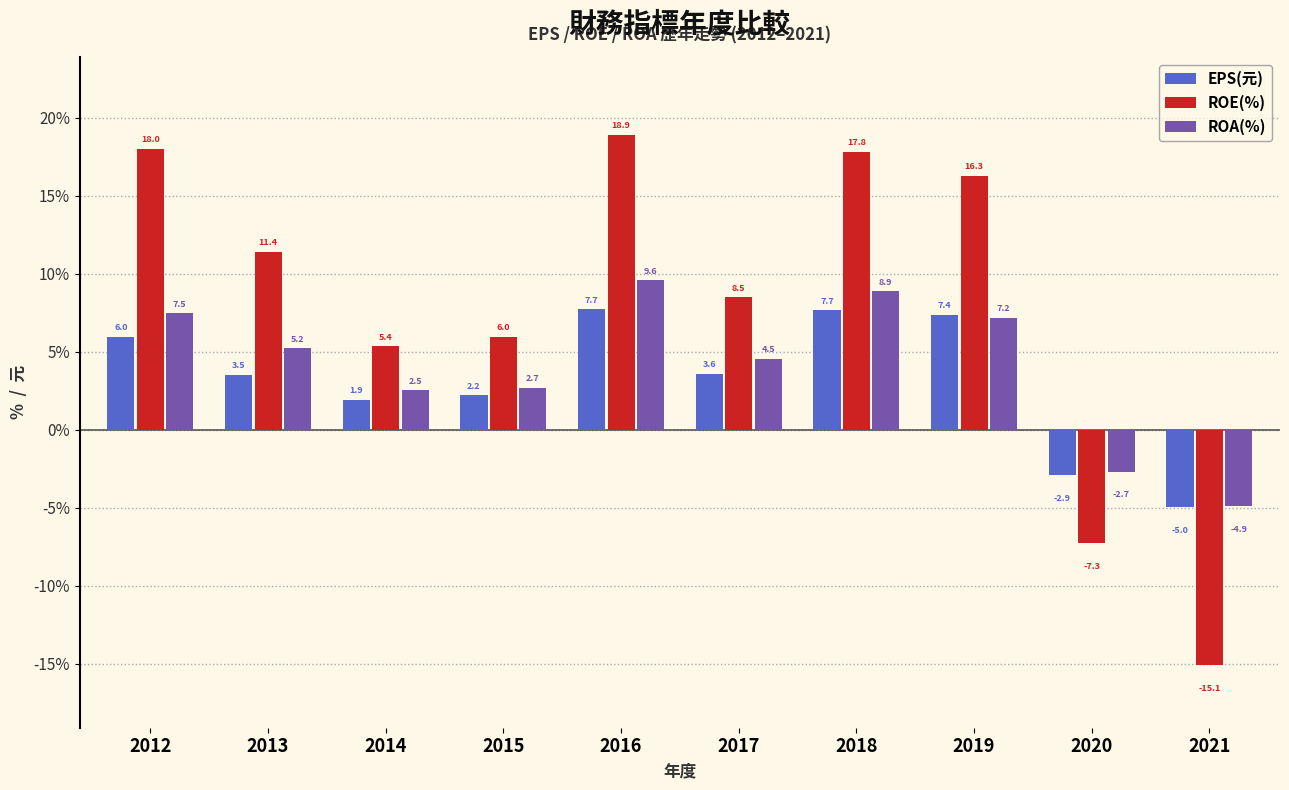

What is the approximate value of EPS(元) at 2012?

6.0